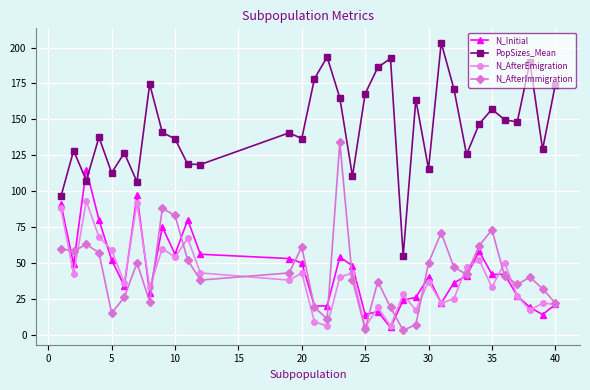

What is the difference between the second highest and minimum values in the N_AfterImmigration series?

85.0